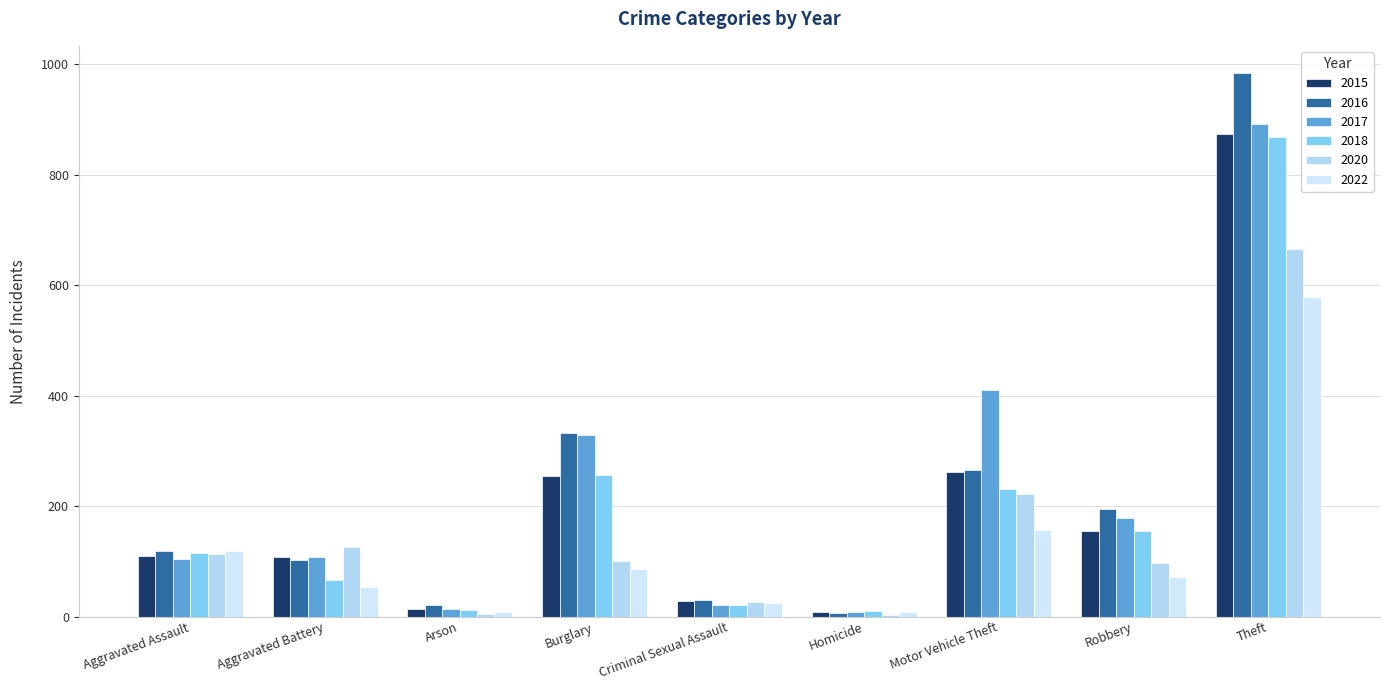

True or false: 2017 has a value of 105 at Aggravated Assault.

True